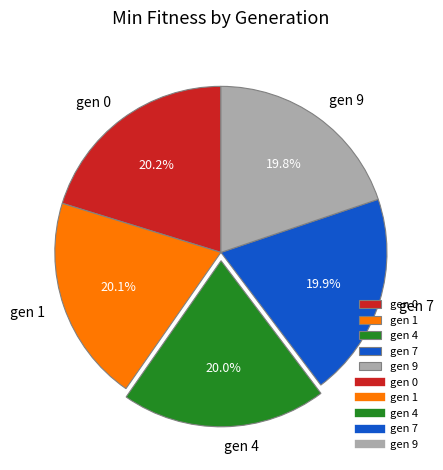

What is the ratio of the value at gen 9 to the value at gen 0?

1.0